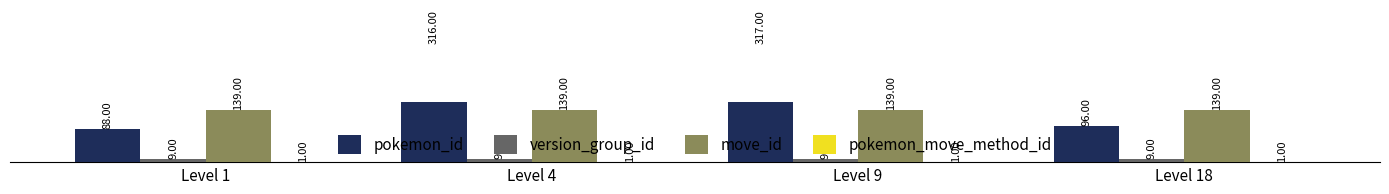

Which series changed the most between Level 1 and Level 18?

pokemon_id